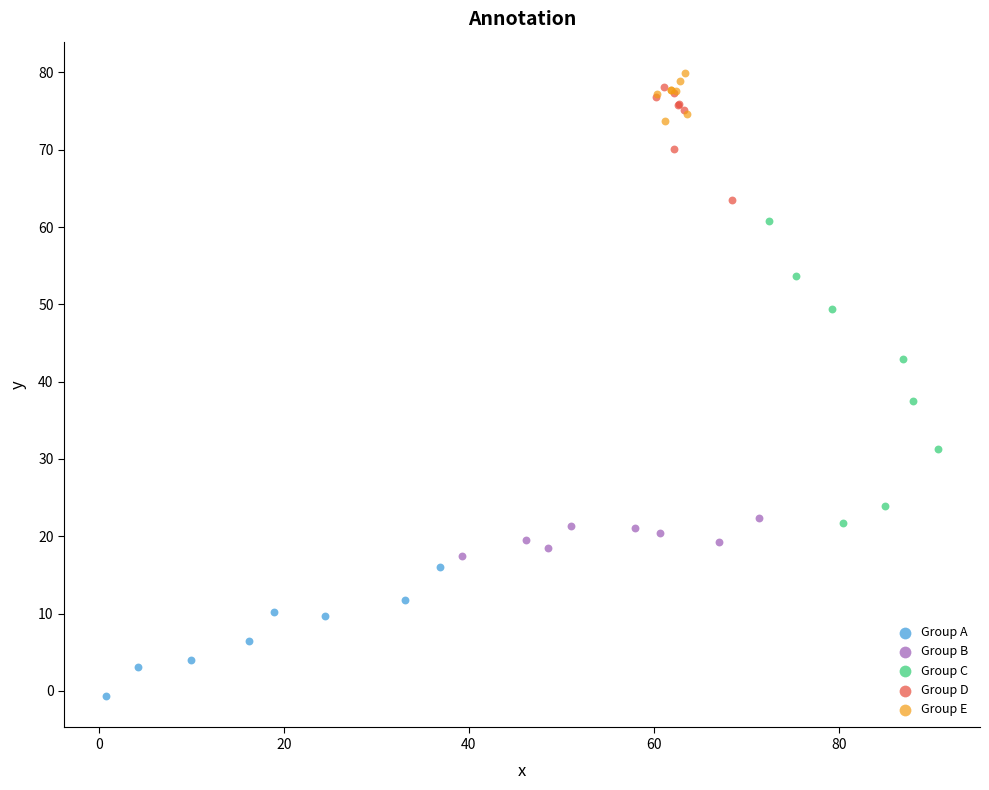

Which series reaches the maximum Y coordinate?

Group E